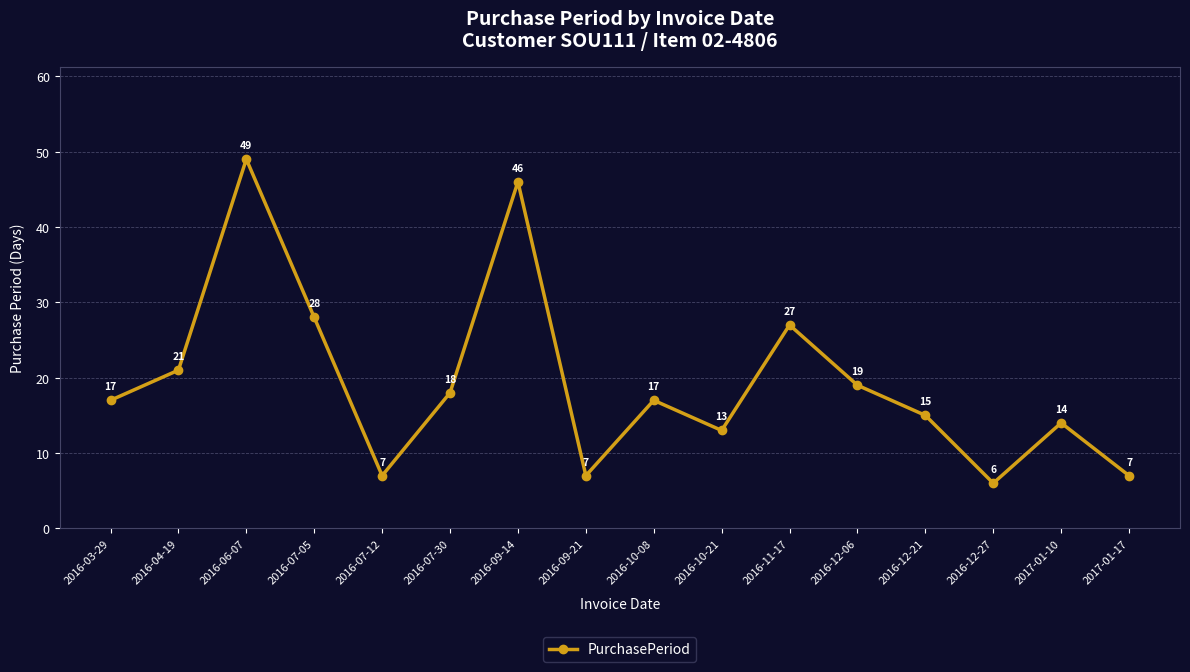

What is the difference between the values at 2016-12-06 and 2016-07-12?

12